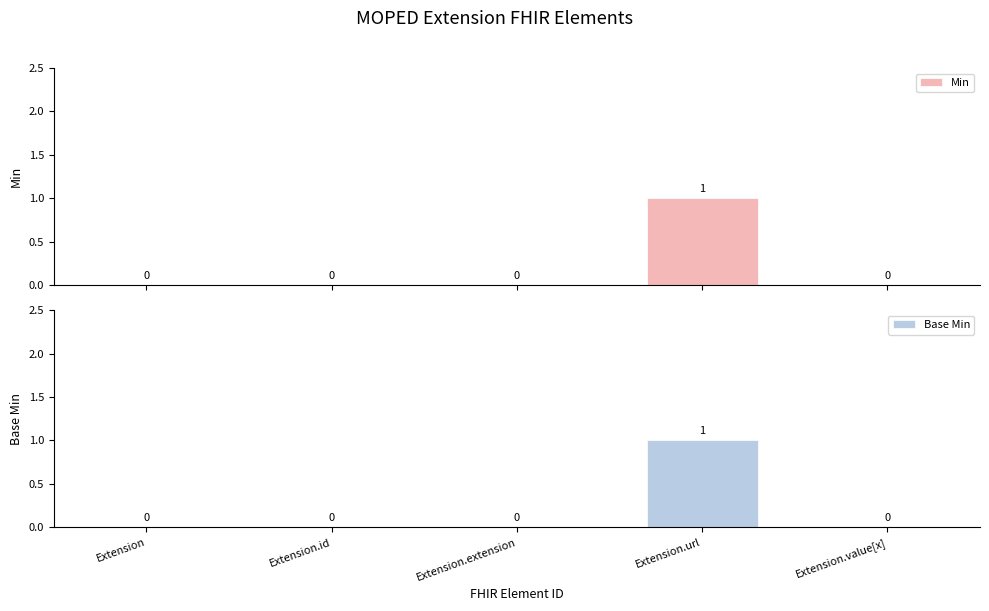

Reading right to left, what are all the values shown in this chart?

Min: 0	1	0	0	0
Base Min: 0	1	0	0	0